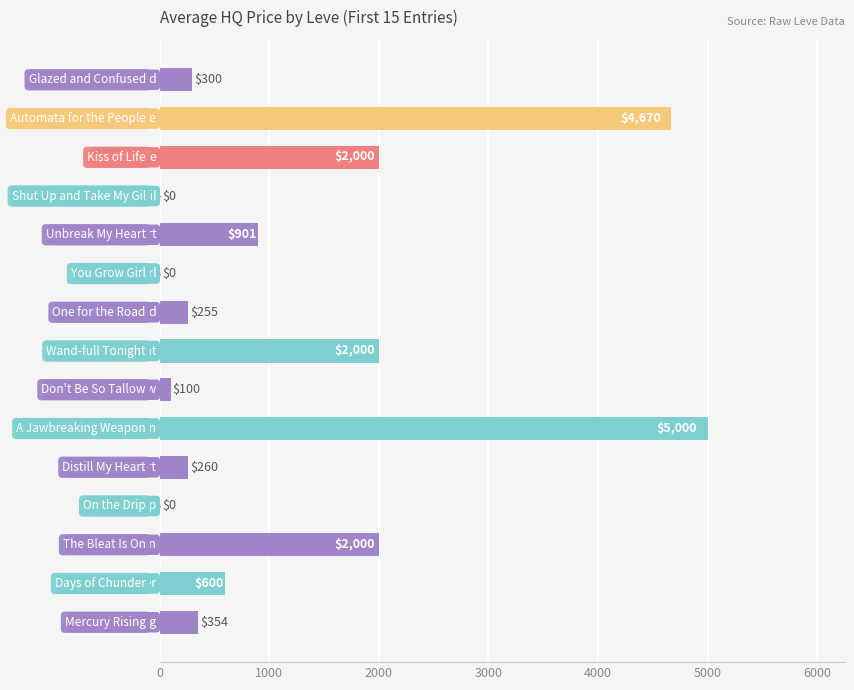

What is the greatest value displayed?

5000.0